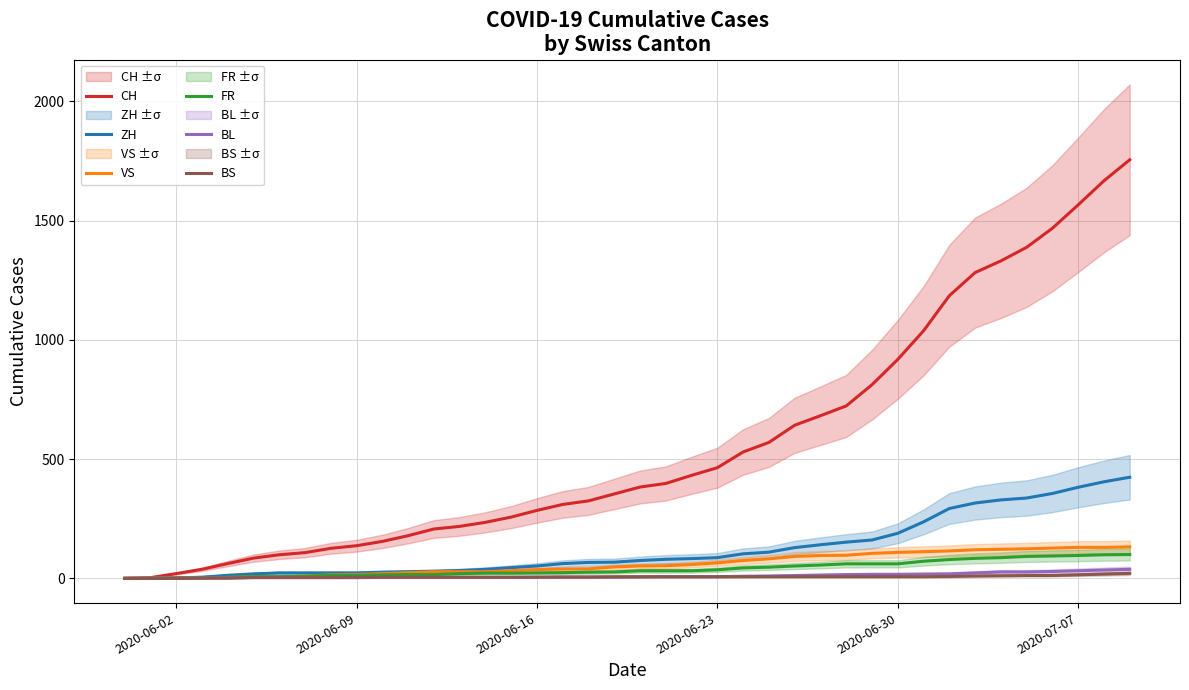

How many positive values does the FR series have?

38